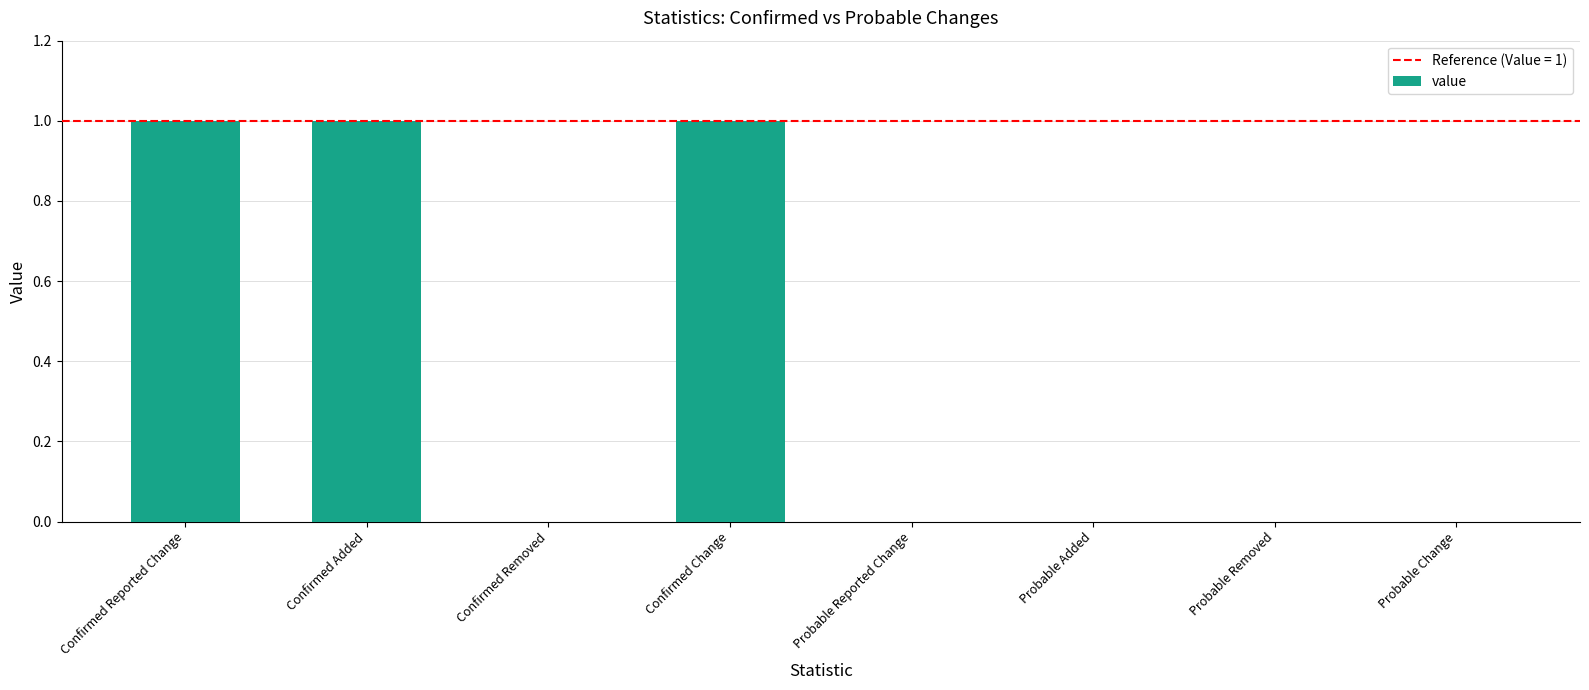

True or false: the data shows 0 at Probable Change.

True